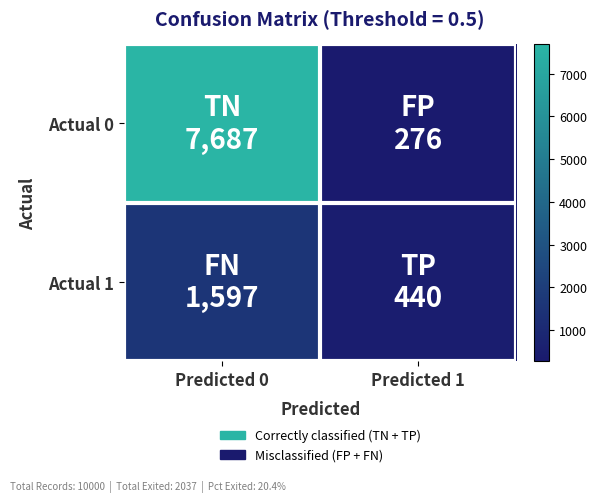

Which series has the largest total across all categories?

Actual 0